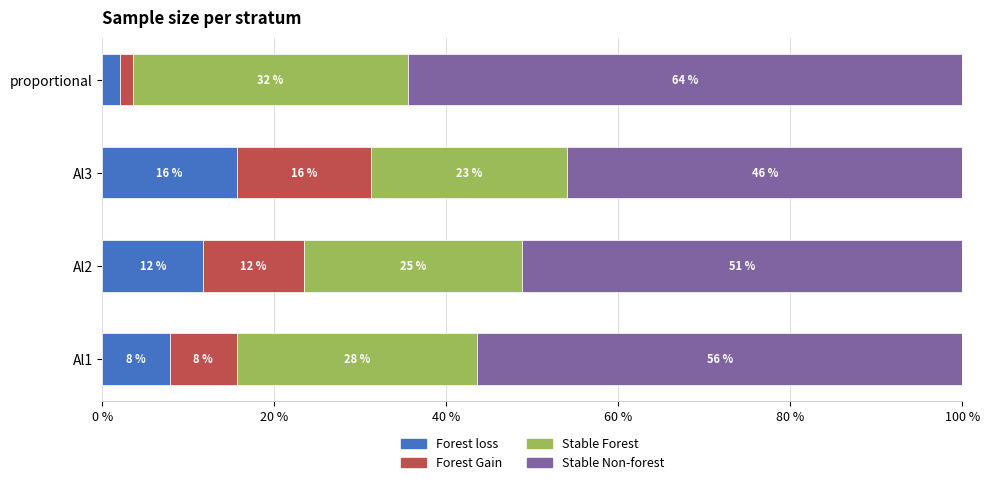

What are all the series names shown in the legend?

Forest loss, Forest Gain, Stable Forest, Stable Non-forest